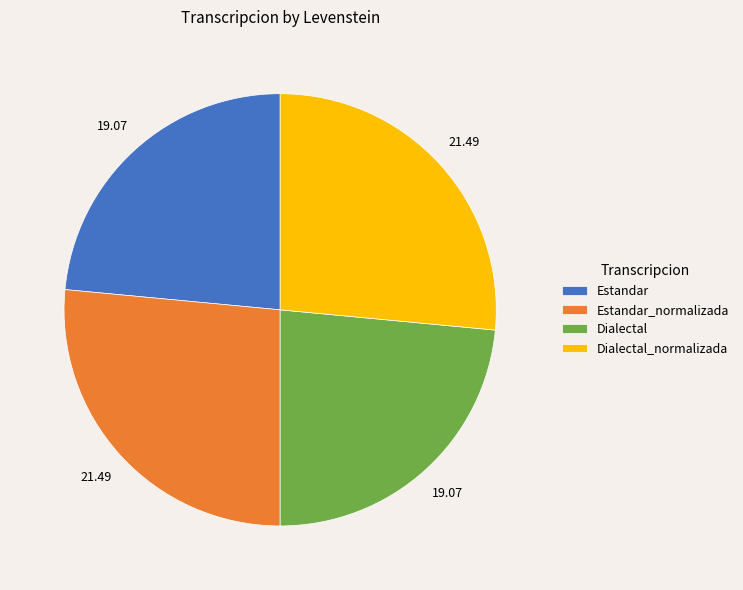

Combined, do Dialectal and Estandar account for over 50%?

No